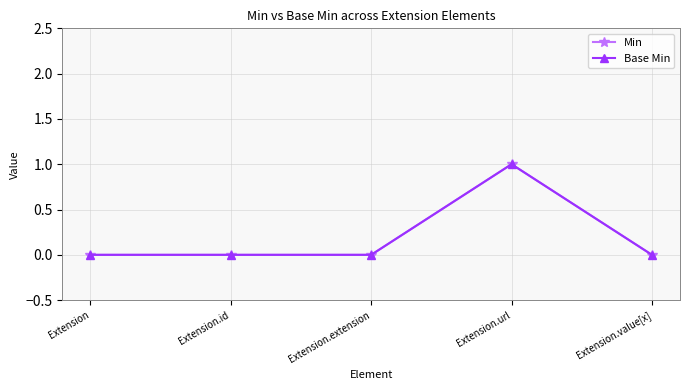

Is this an area chart (filled region under the line)?

No